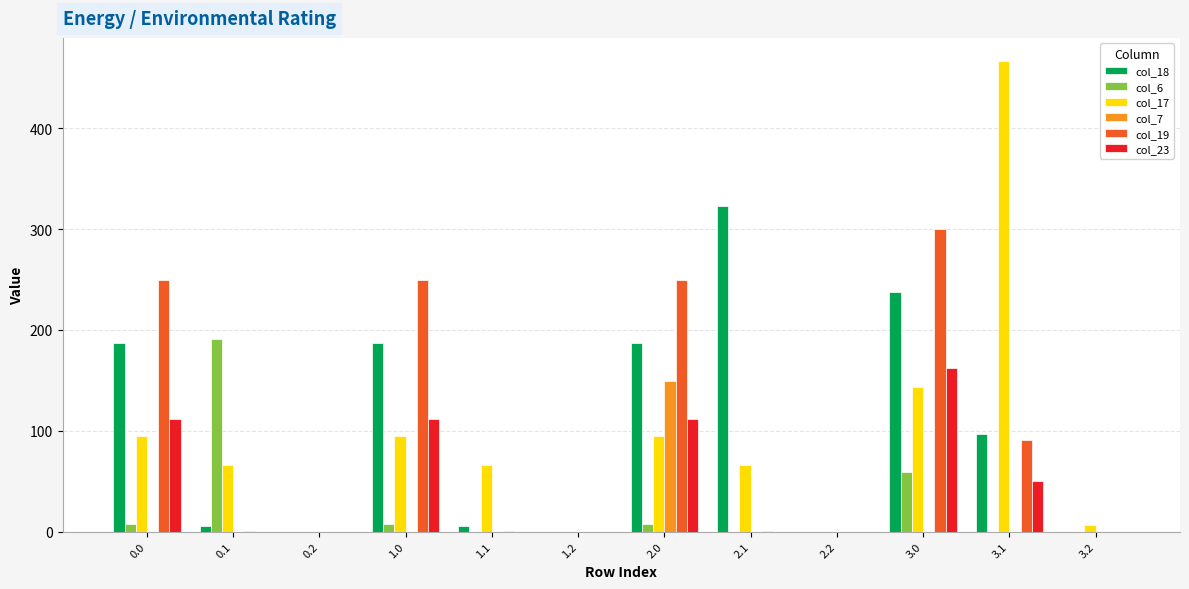

Which series has the largest range (max minus min)?

col_17